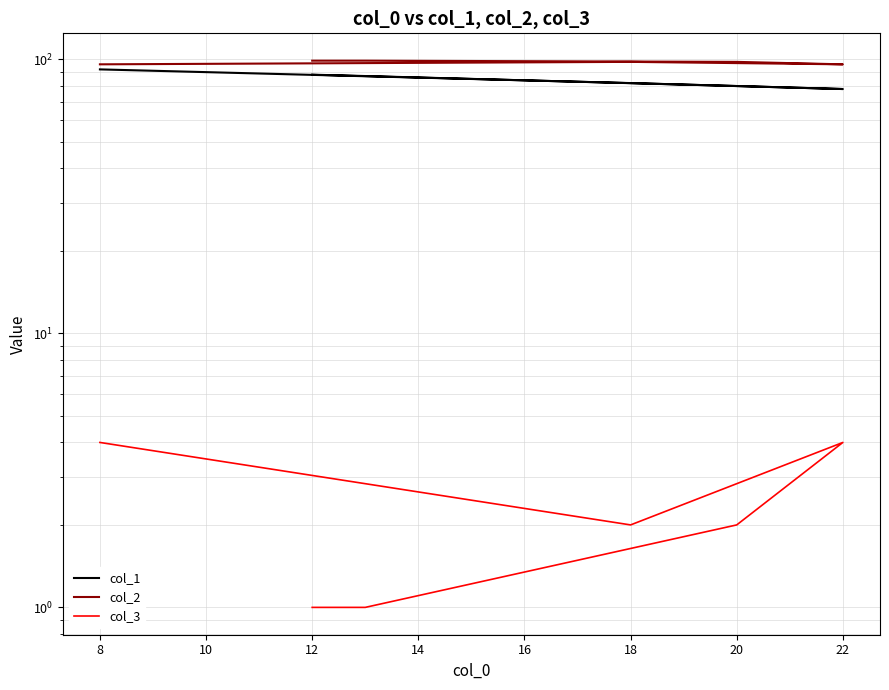

True or false: col_2 has a value of 53 at 18.

False